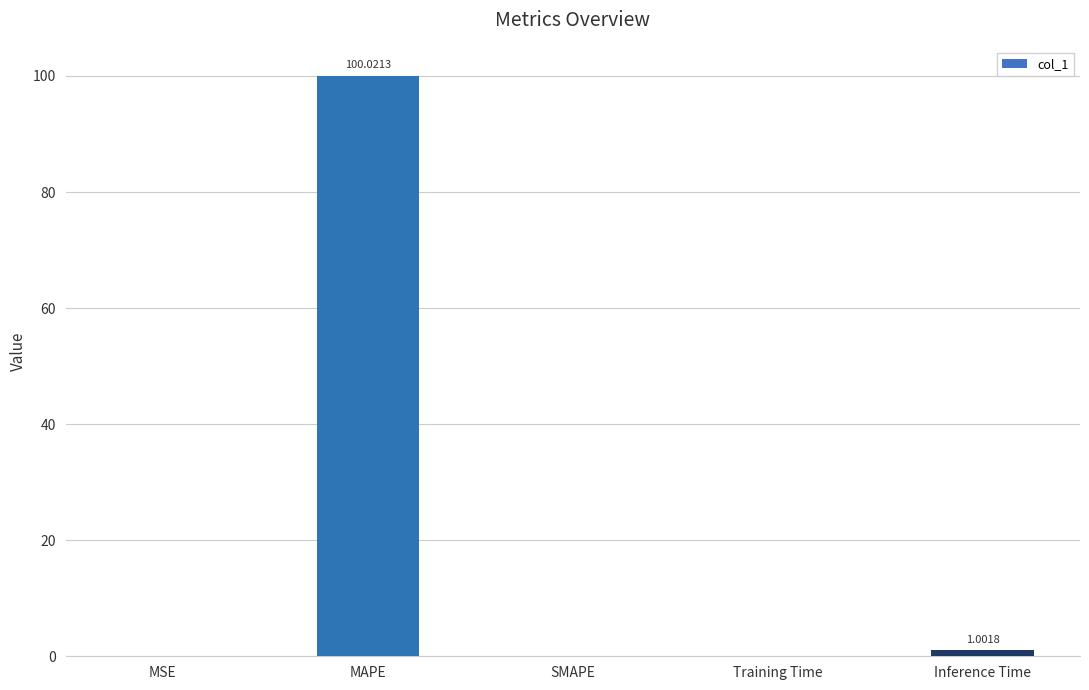

What is the sum of the values at SMAPE and MAPE?

100.0